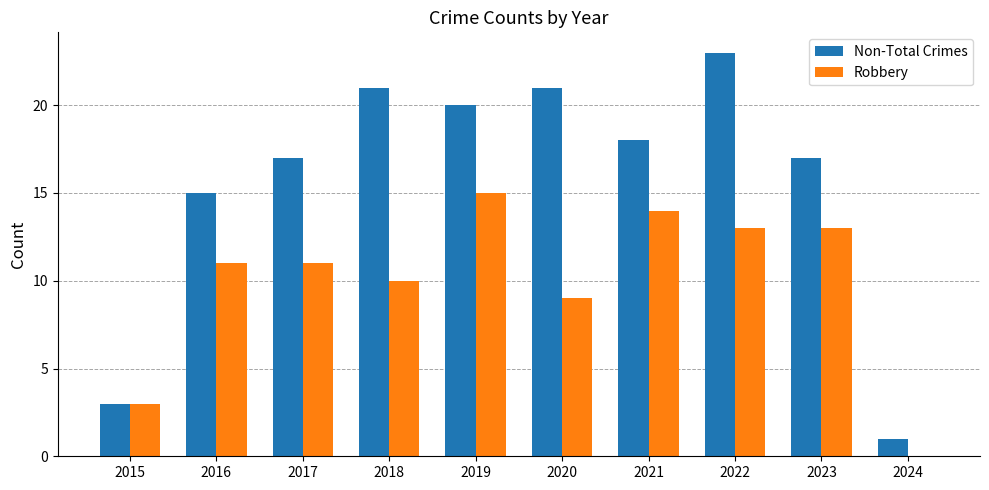

Read the Robbery value at 2016, to the nearest 5.

10